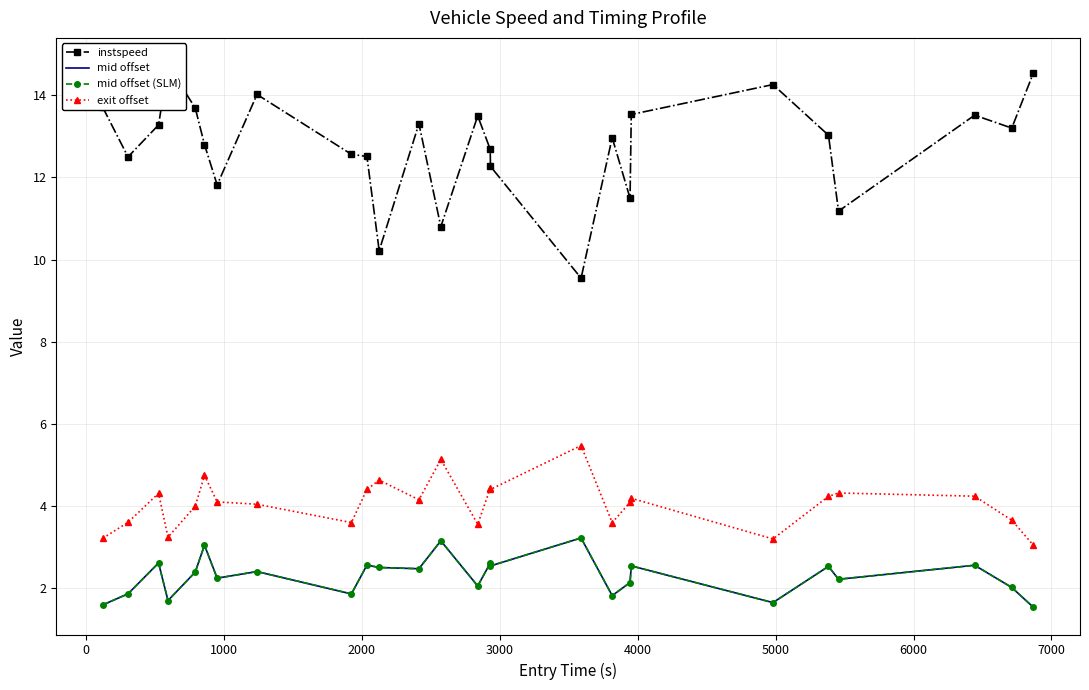

What is the difference between the second highest and second lowest values in the mid offset (SLM) series?

1.6